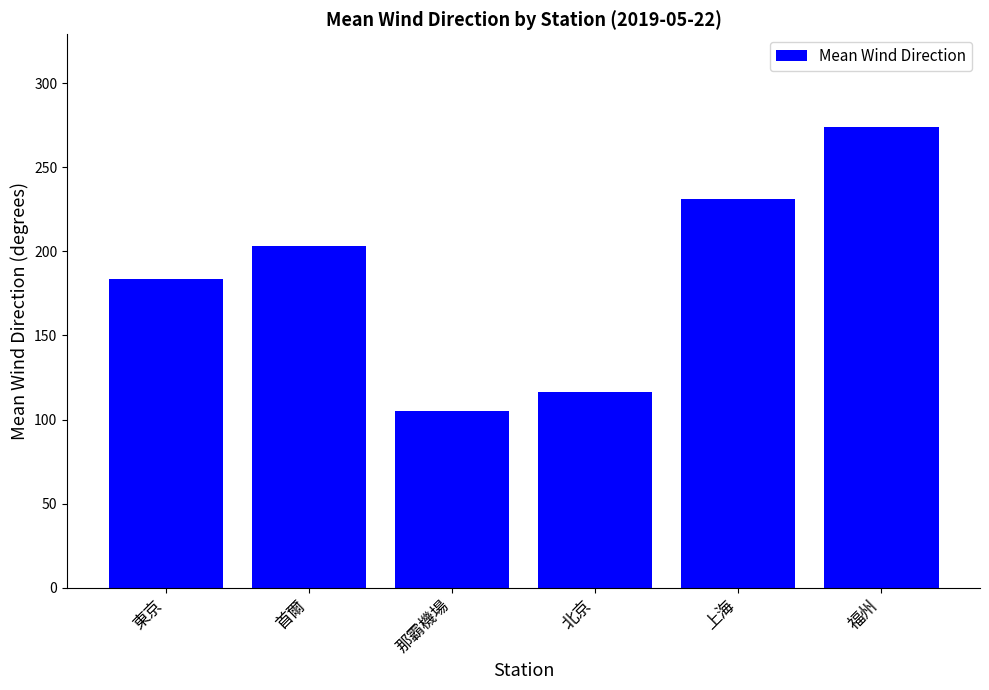

True or false: the data shows 116.2 at 北京.

True